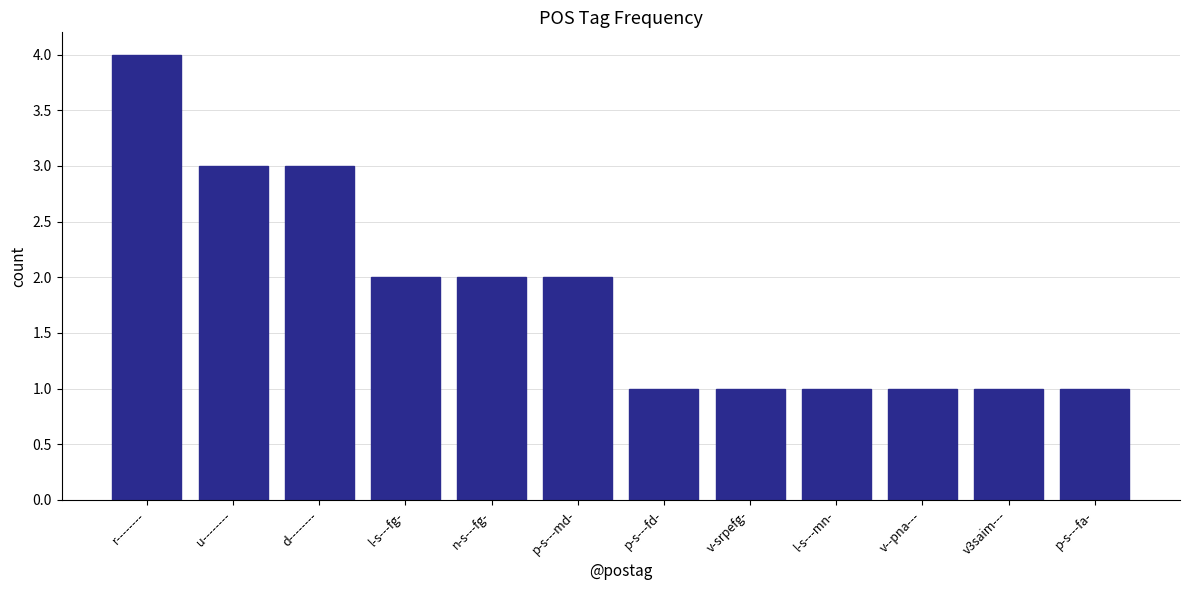

The value at p-s---fd- is 0. True or false?

False